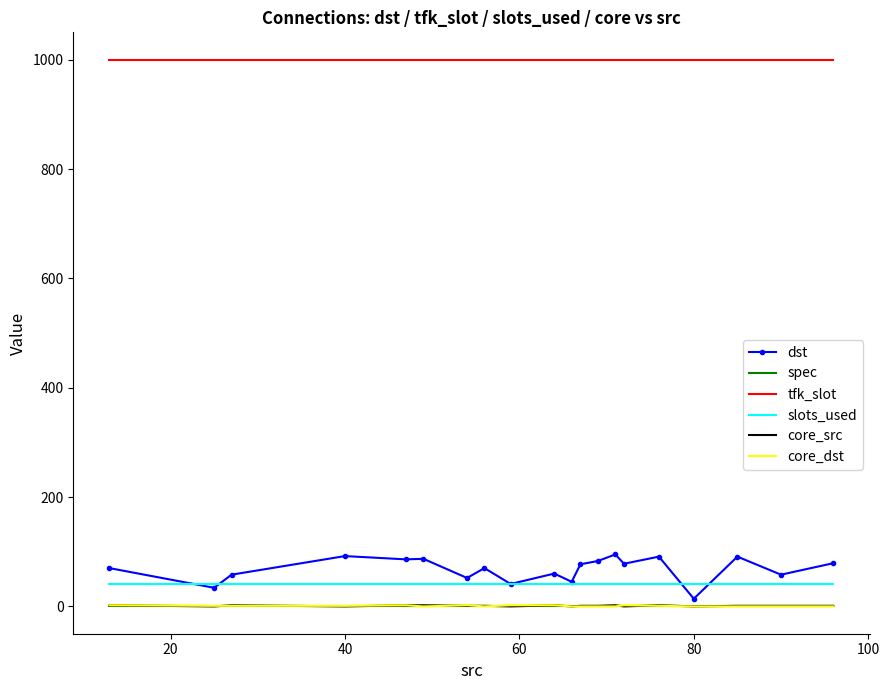

What is the highest value of the tfk_slot series?

1000